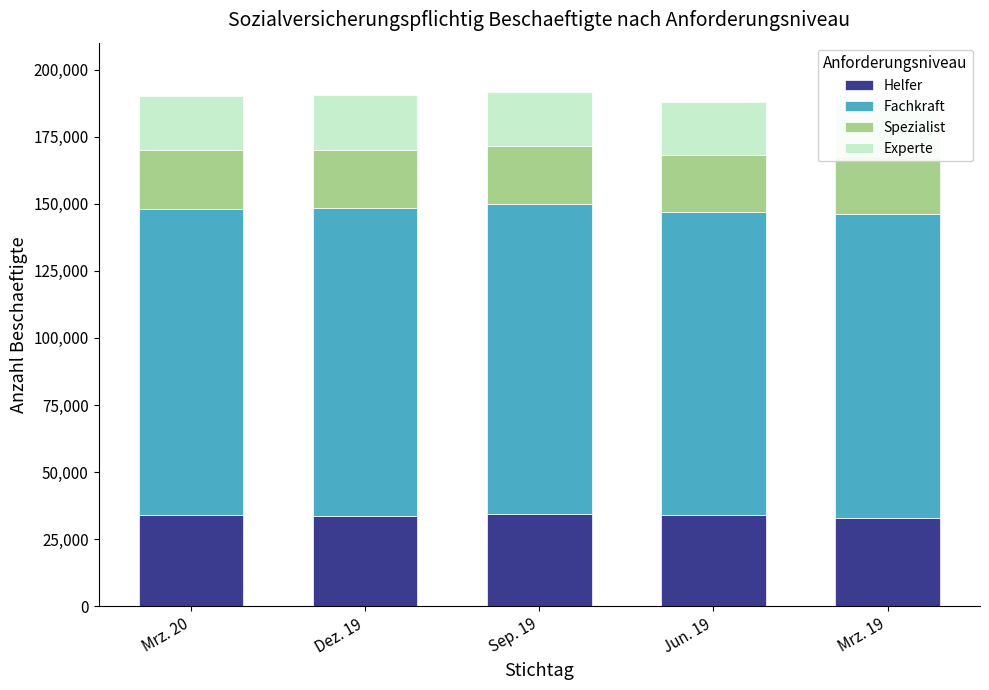

Reading right to left, what are all the values shown in this chart?

Helfer: 33060	33910	34445	33726	34181
Fachkraft: 113239	112820	115254	114590	113896
Spezialist: 21394	21301	21626	21675	21758
Experte: 19787	19811	20203	20331	20415